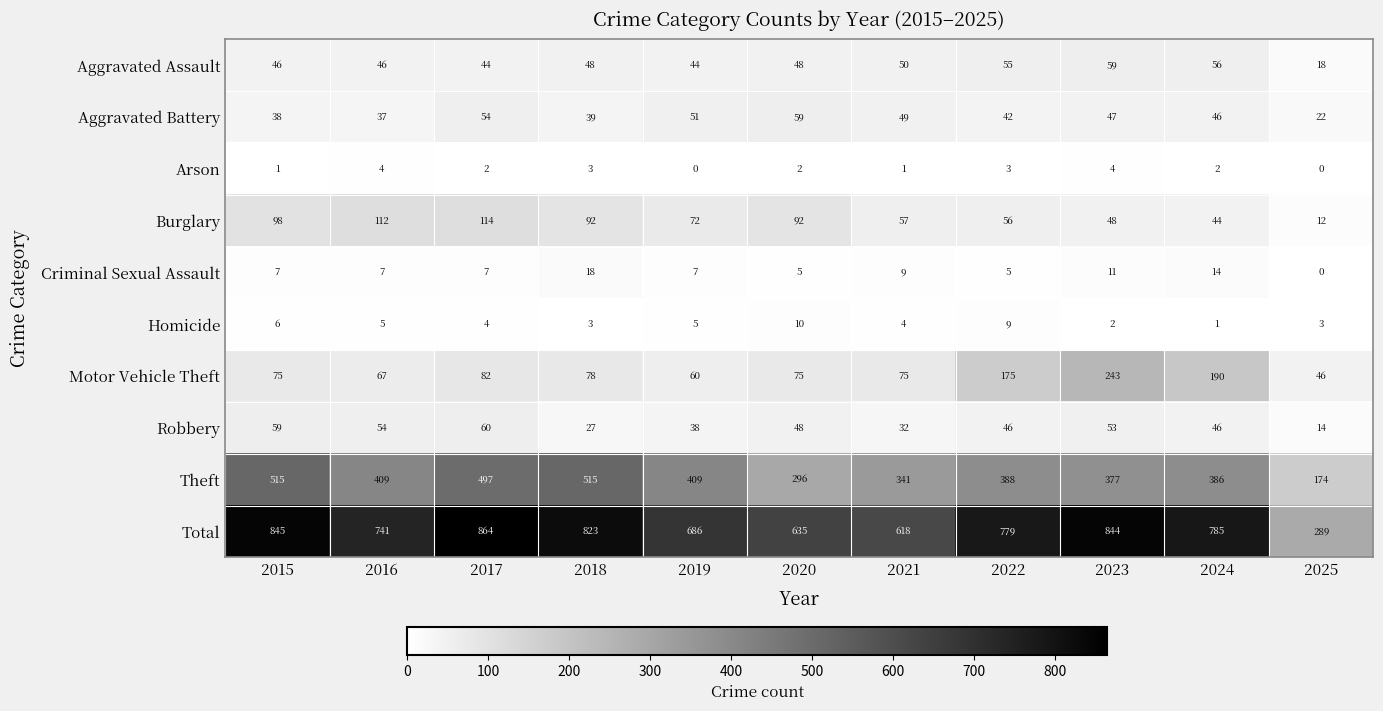

At 2015, list the series in order from smallest to largest.

Arson, Homicide, Criminal Sexual Assault, Aggravated Battery, Aggravated Assault, Robbery, Motor Vehicle Theft, Burglary, Theft, Total